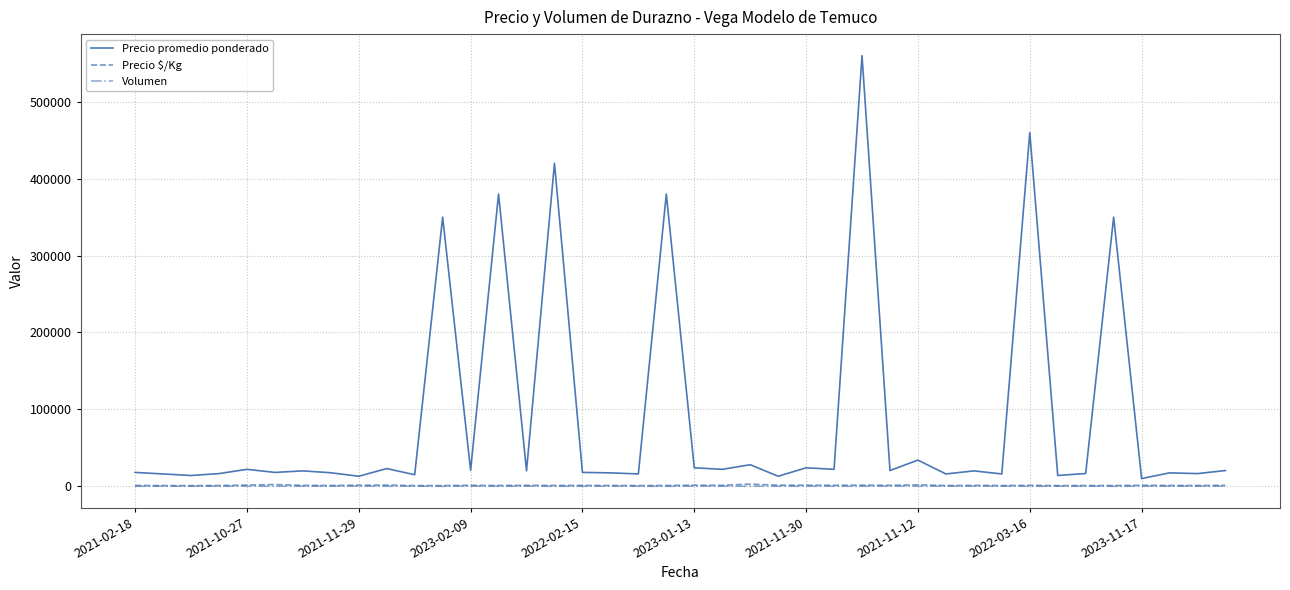

Which series has the widest spread of values?

Precio promedio ponderado